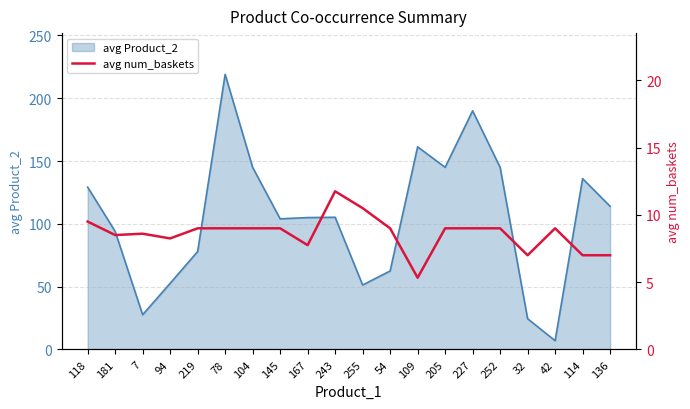

True or false: there are more than 1 points higher than both neighbors.

True